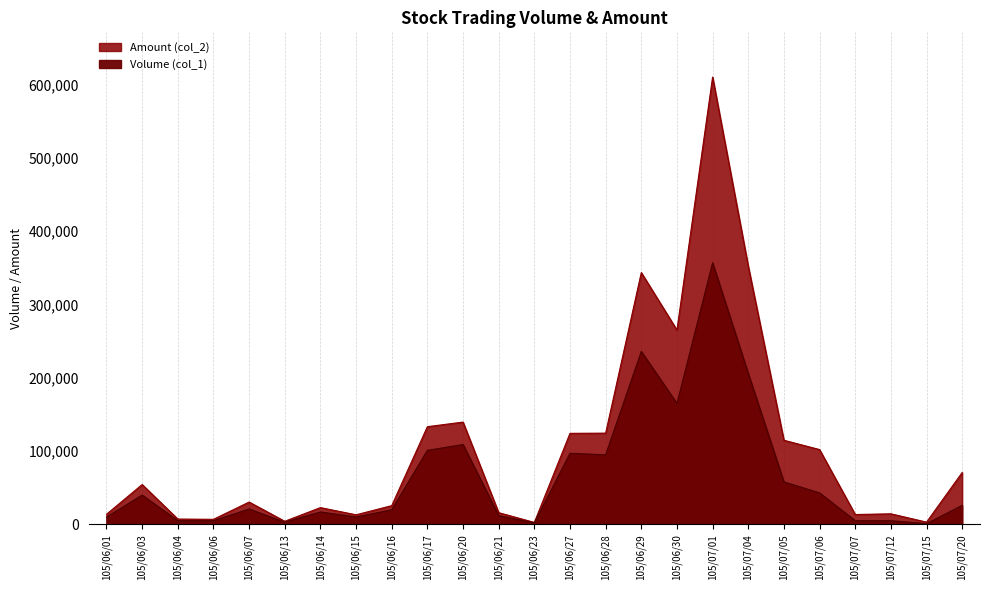

How many interior local peaks does the Amount (col_2) series have?

7